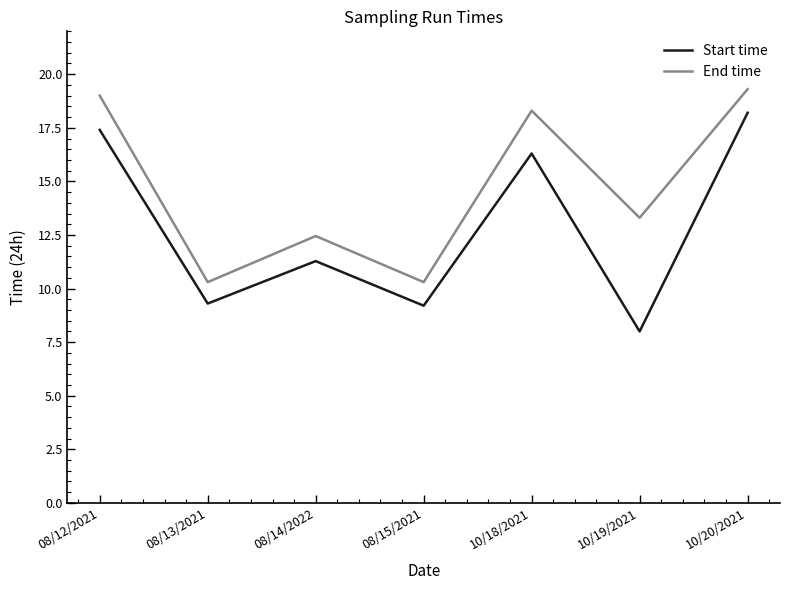

At which label does Start time reach its peak?

10/20/2021